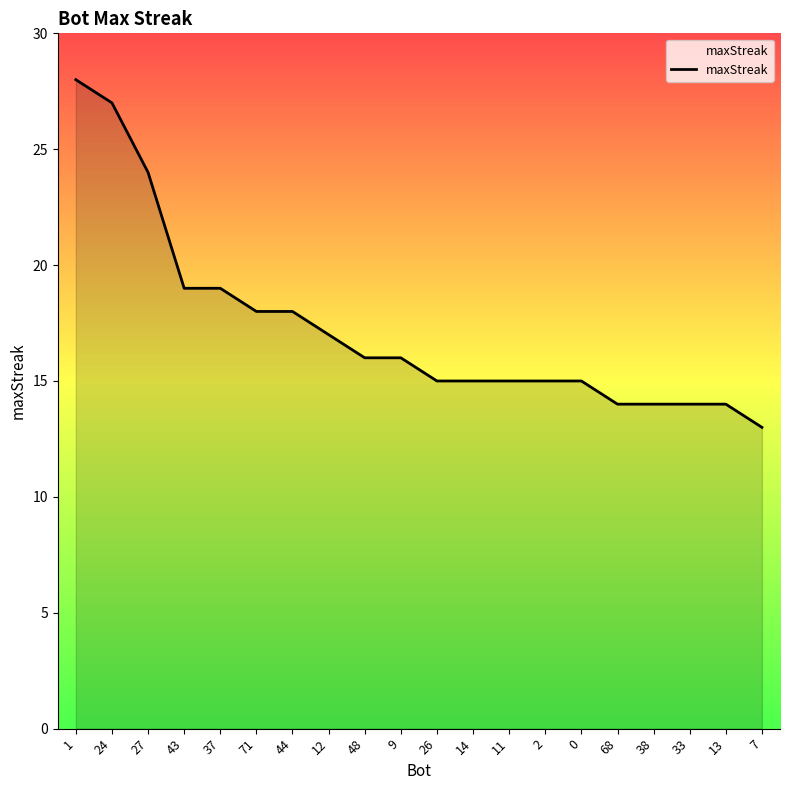

What is the difference between the values at 37 and 24?

8